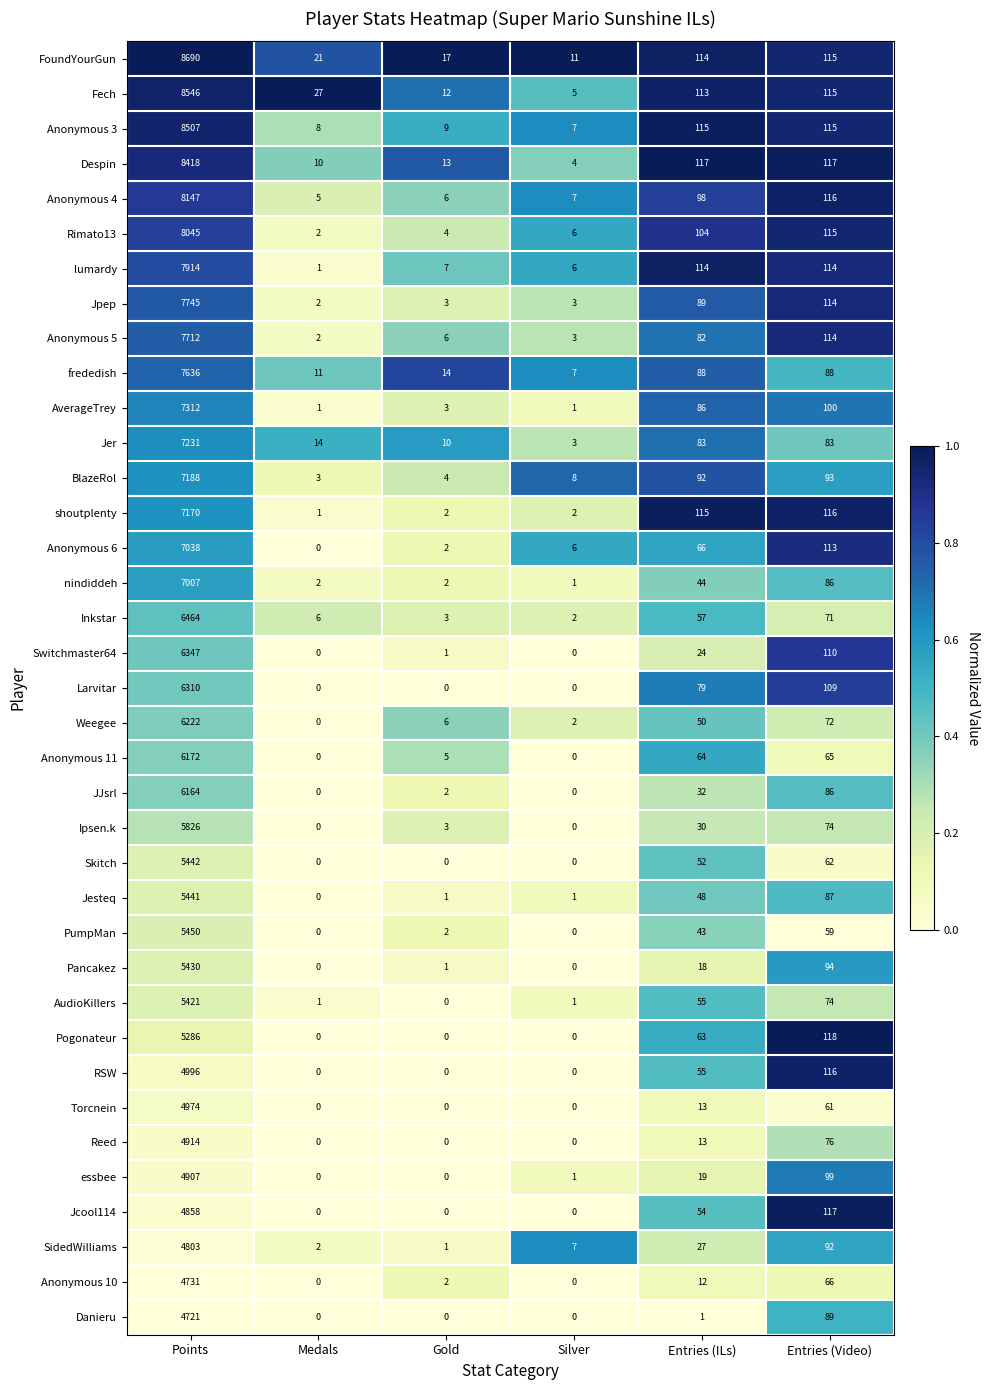

Rank the categories by Fech value from highest to lowest.

Points, Entries (Video), Entries (ILs), Medals, Gold, Silver